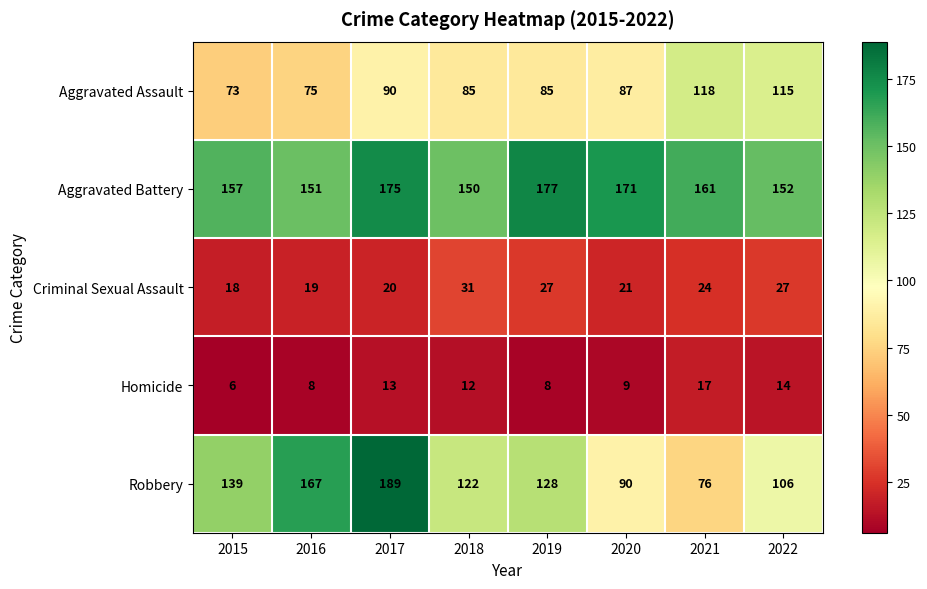

Which series changed the most between 2020 and 2021?

Aggravated Assault